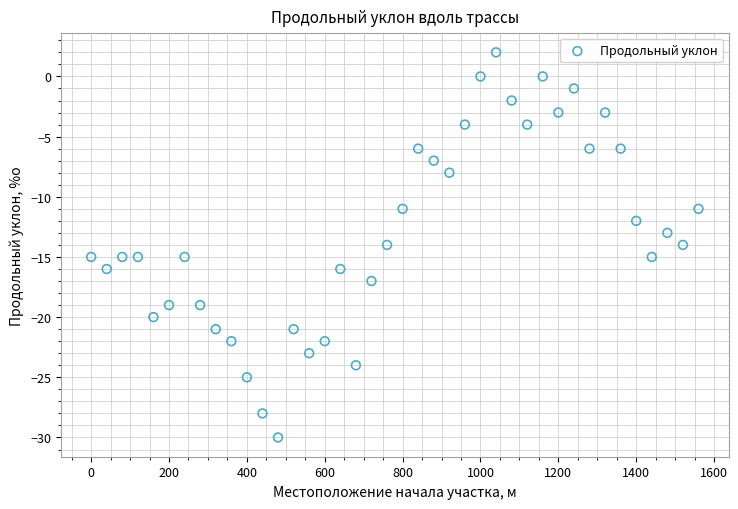

What is the range of Y values (max minus min)?

32